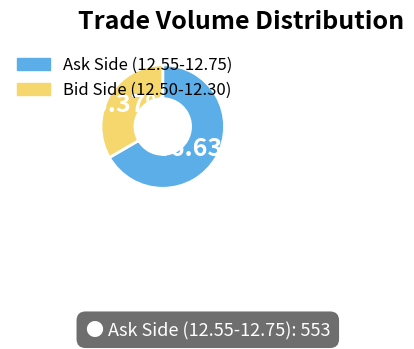

Do Ask Side (12.55-12.75) and Bid Side (12.50-12.30) together represent more than half of the pie?

Yes